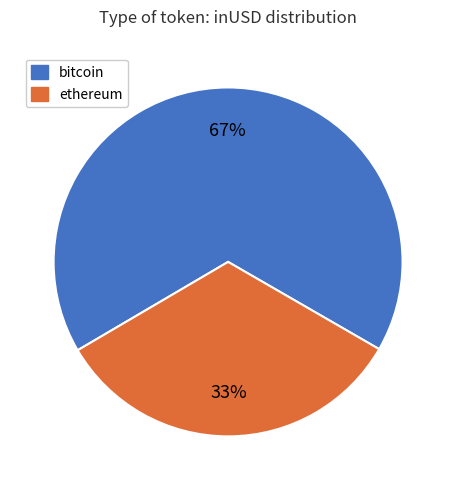

How many segments does this pie chart have?

2